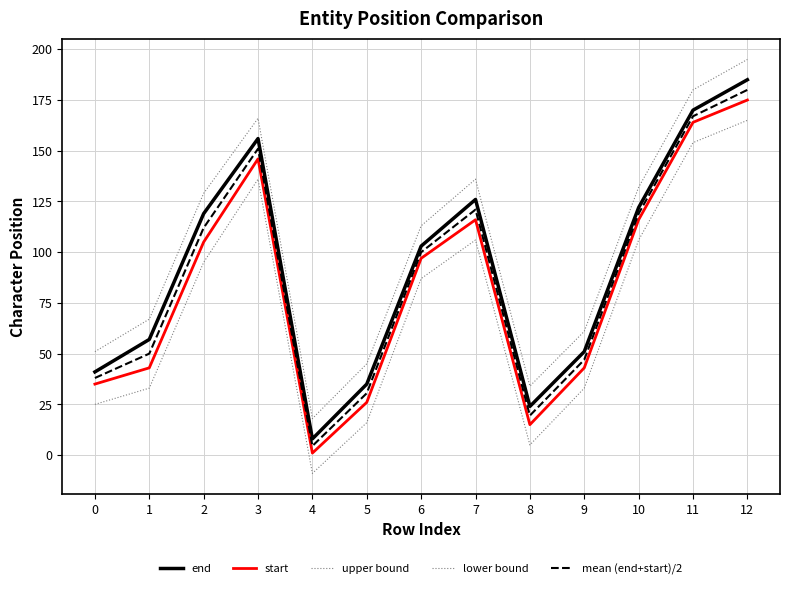

The mean (end+start)/2 series shows 55.8 at 2. True or false?

False